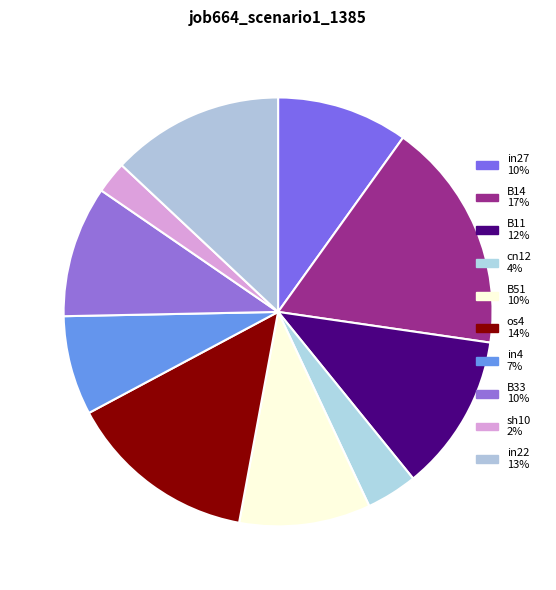

Count the number of slices in the pie.

10